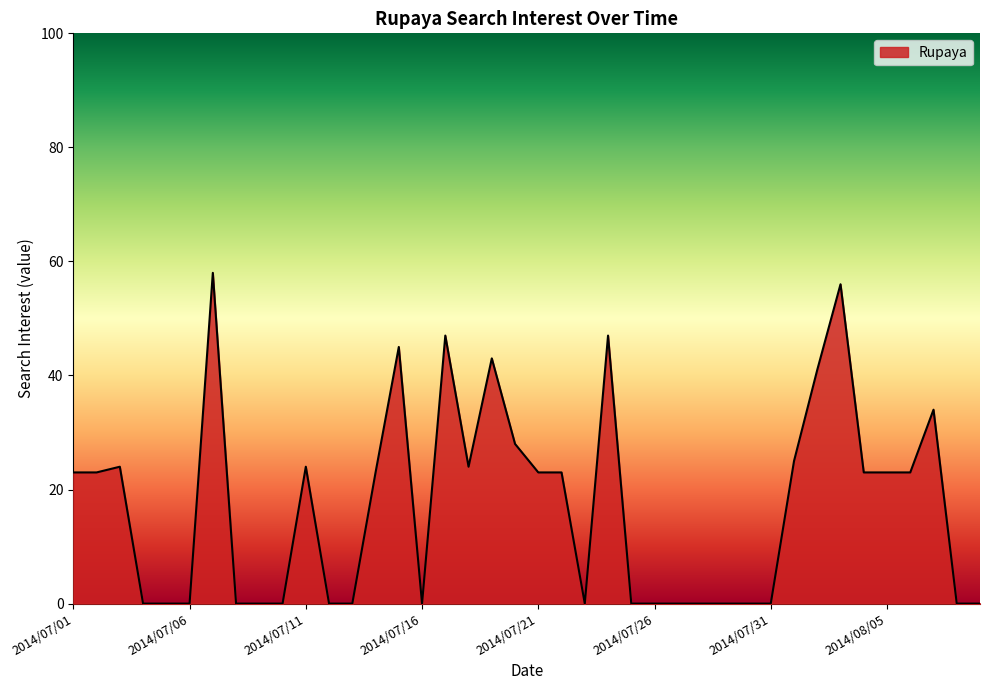

What is the maximum value shown in the chart?

58